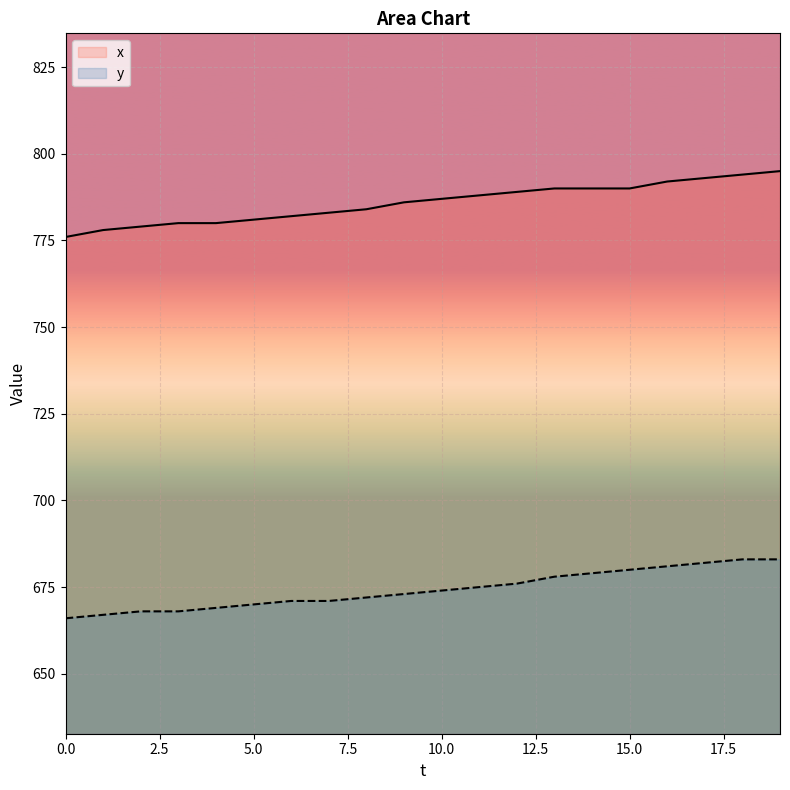

Where is x nearest to the value 785?

8